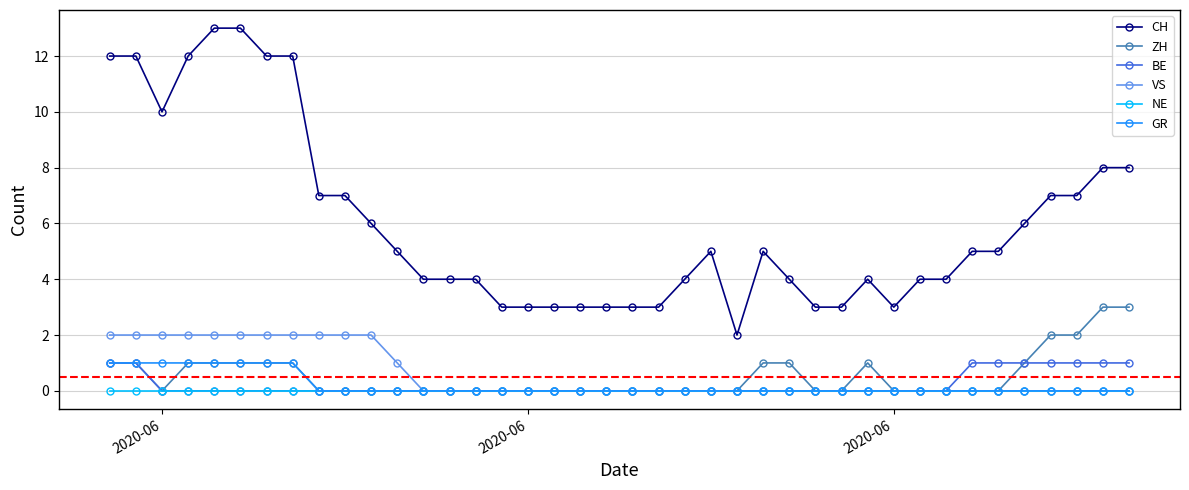

Which series has the largest total across all categories?

CH